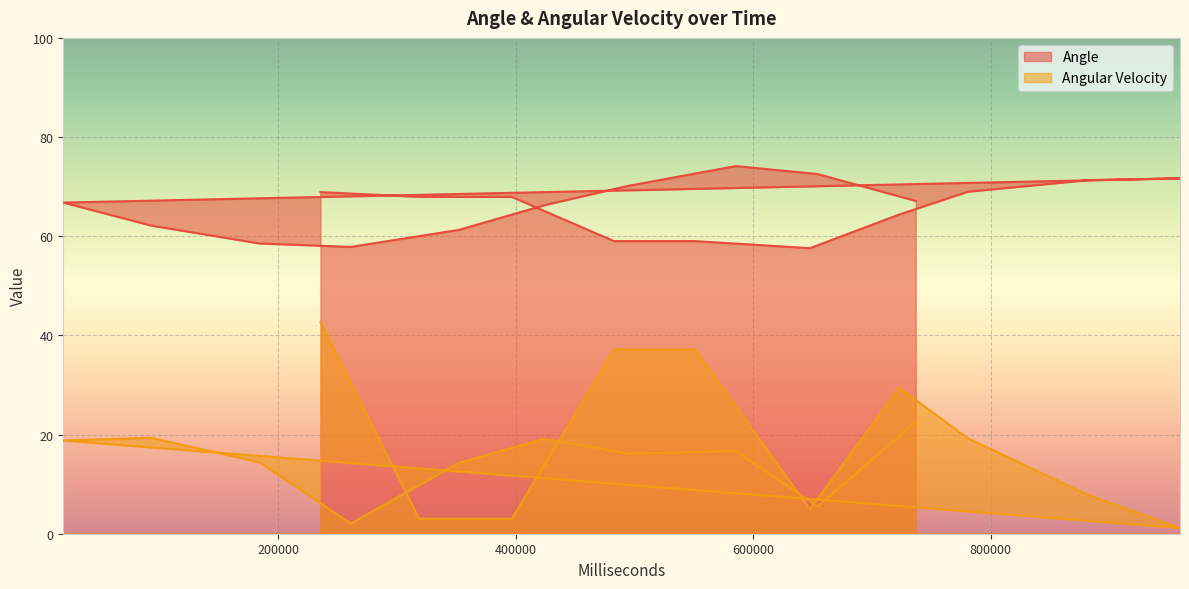

Which category has the highest value in the Angle series?

585264